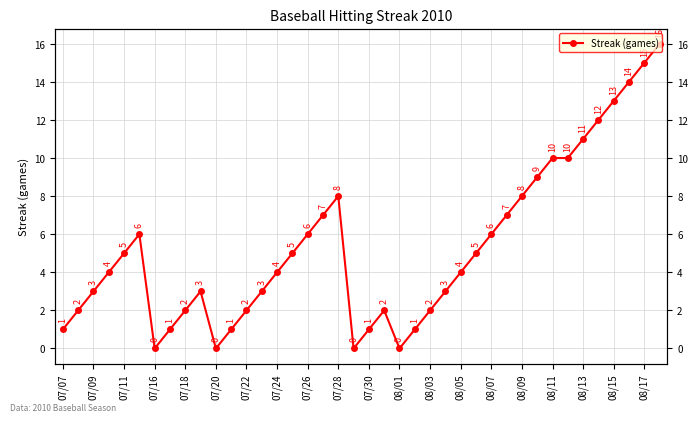

How many lines are shown in the chart?

1